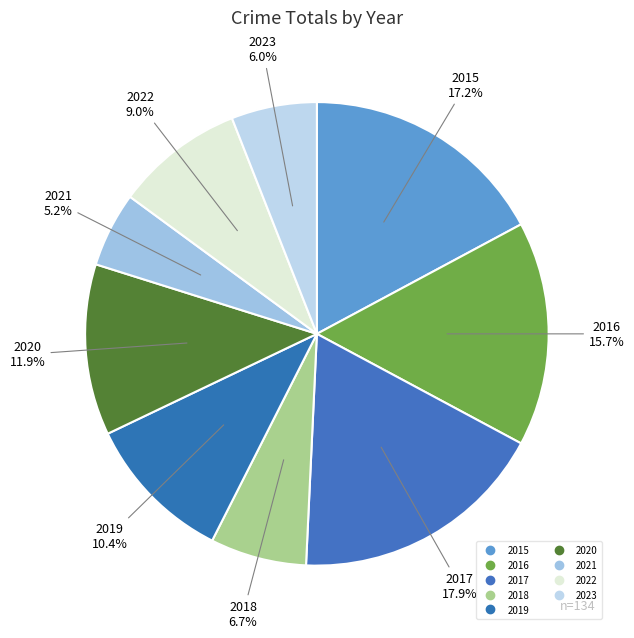

To the nearest percent, what is the difference between the largest and smallest slice percentages?

13%